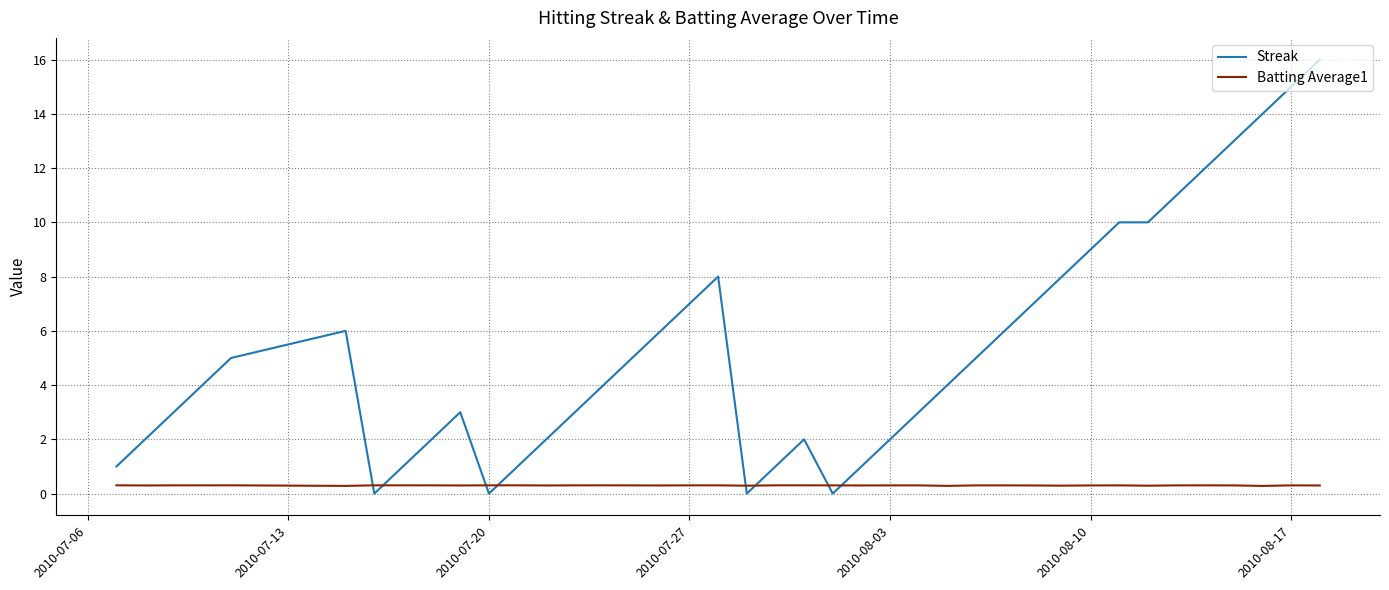

After their last crossing, which series has the higher values: Batting Average1 or Streak?

Streak